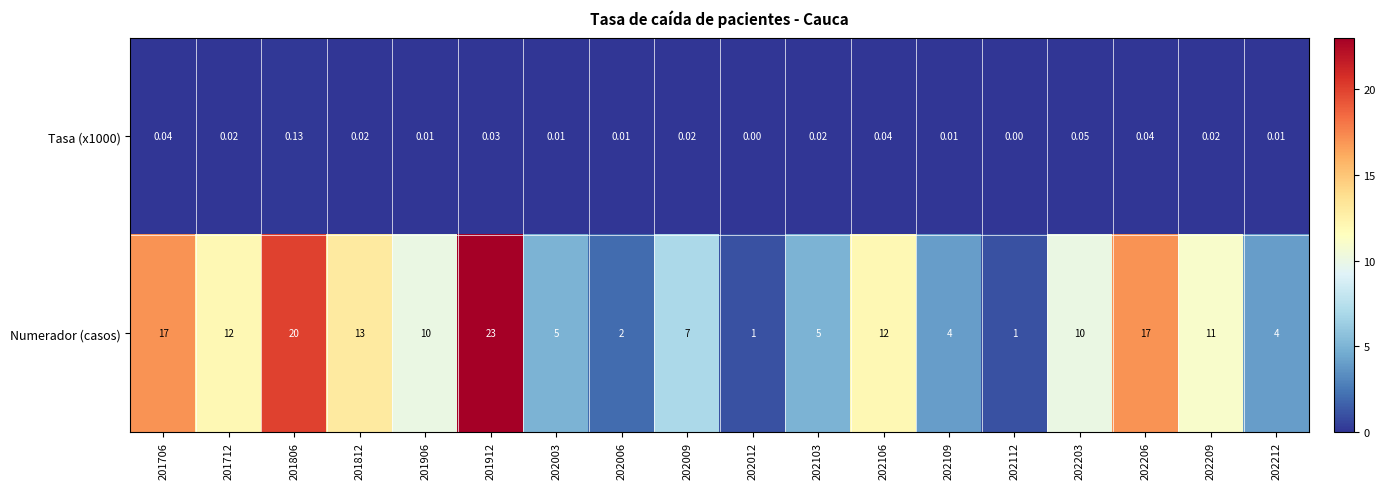

Which series has the widest spread of values?

Numerador (casos)